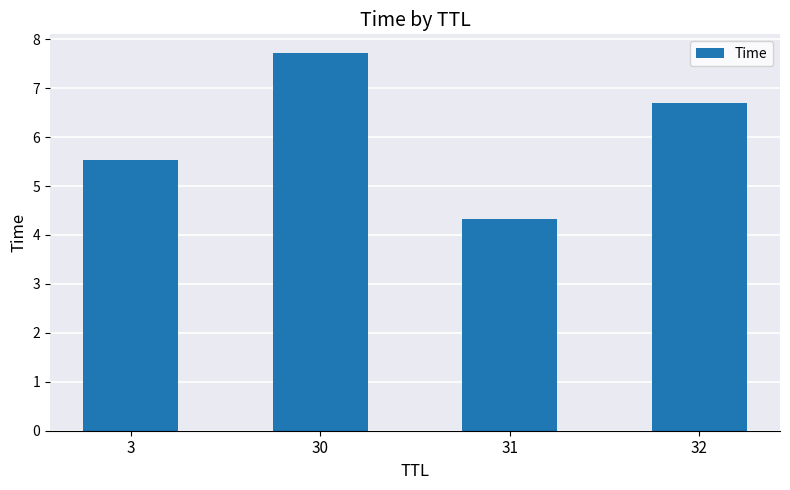

What is the difference between the second highest and second lowest values?

1.2